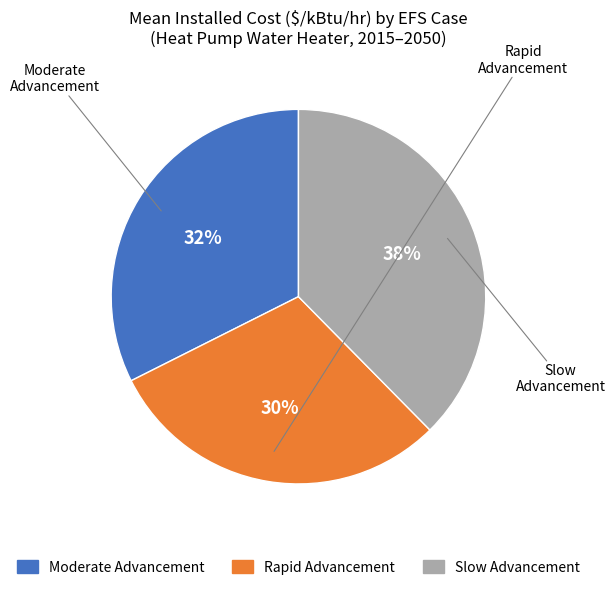

To the nearest percent, what is the average slice percentage?

33%